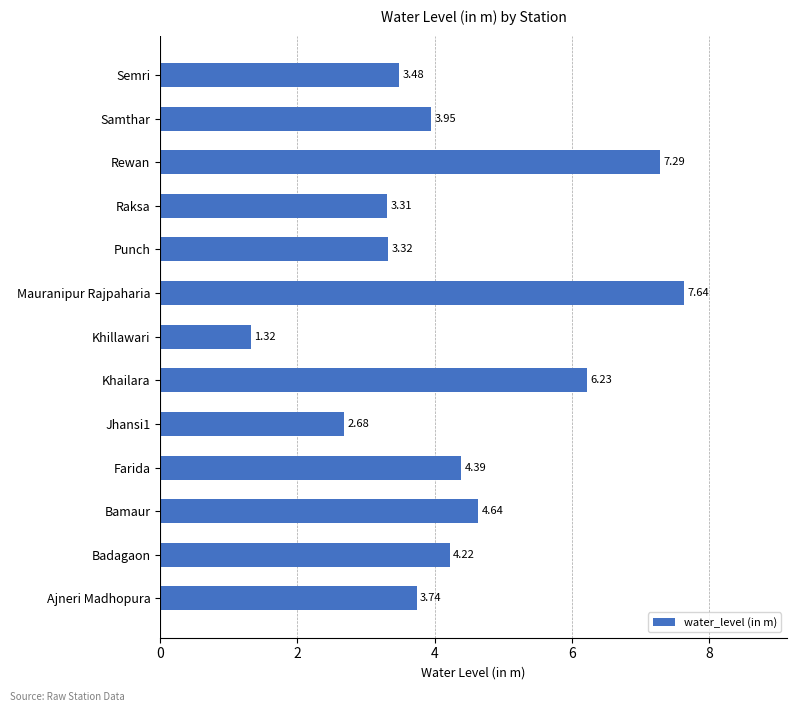

Between Semri and Samthar, which is larger?

Samthar